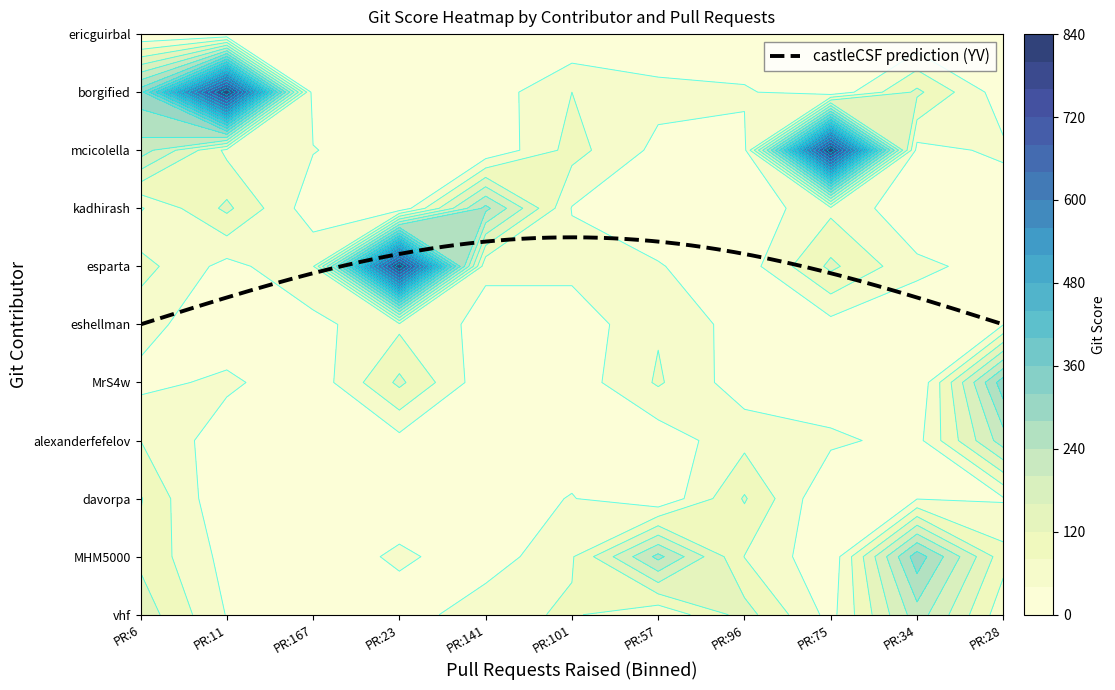

What is the sum of the 4 values at 2 and 8?

24